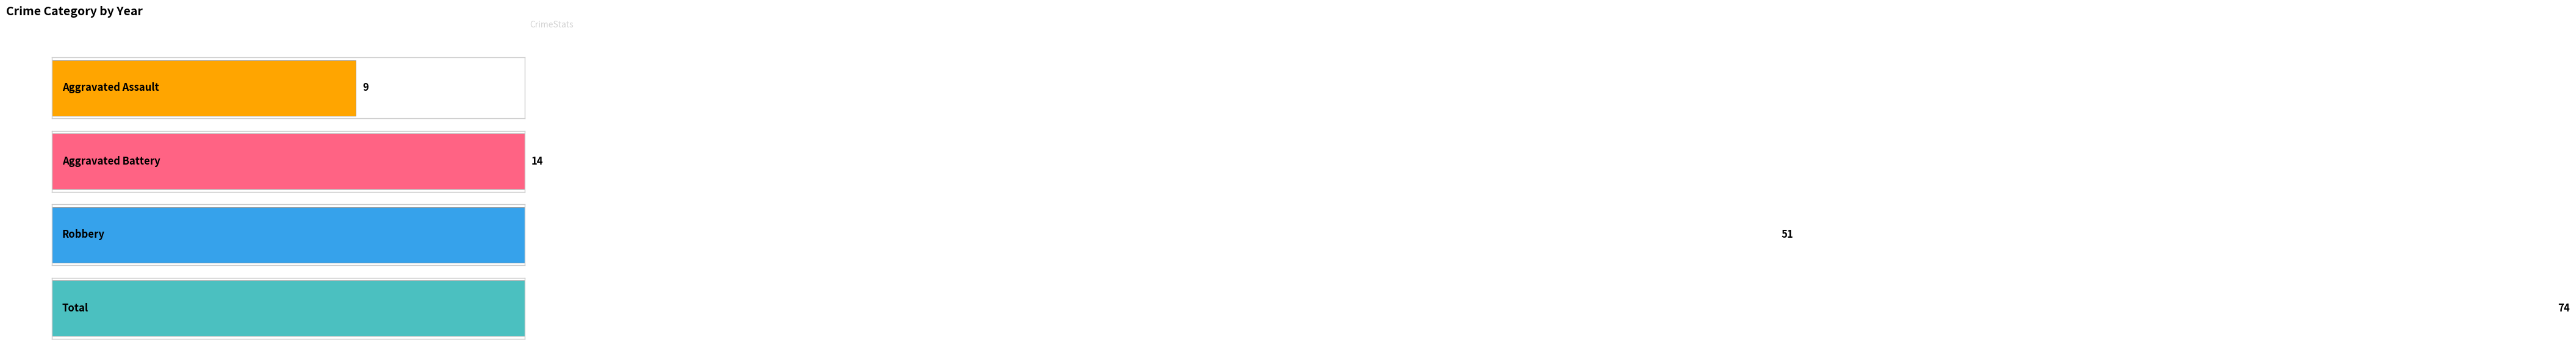

What is the sum of all Total values?

74